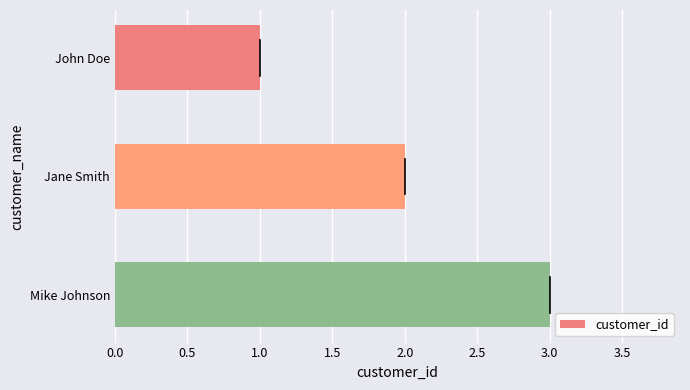

What position from the top is Mike Johnson?

3